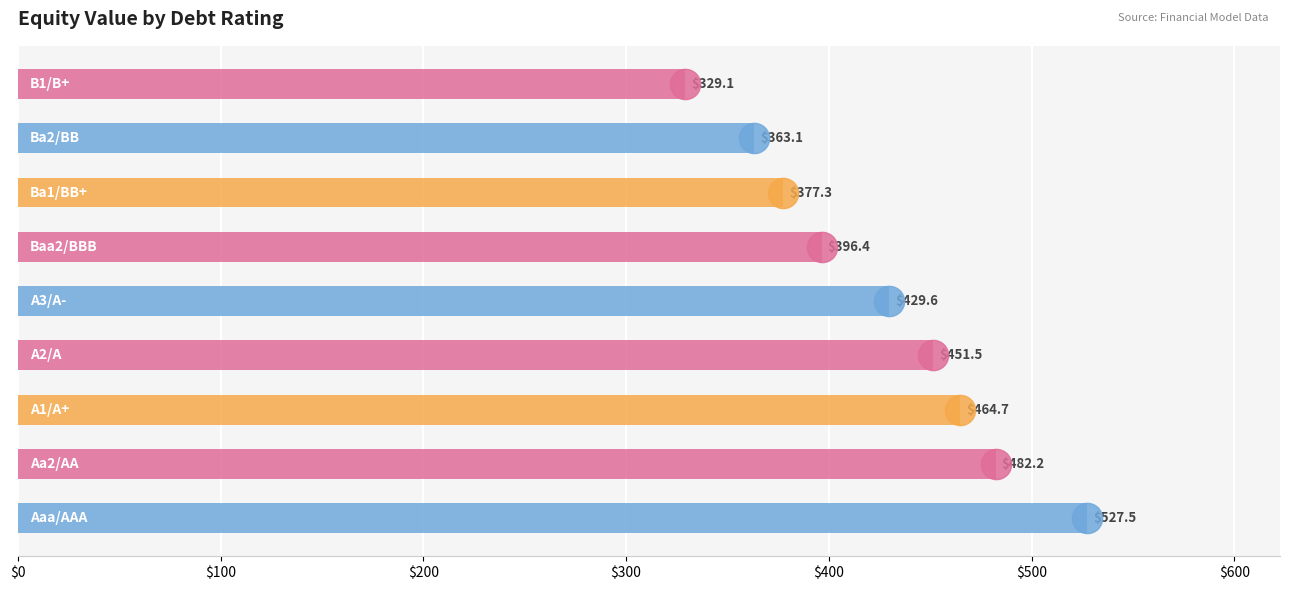

What is the difference between the maximum and minimum values?

198.4